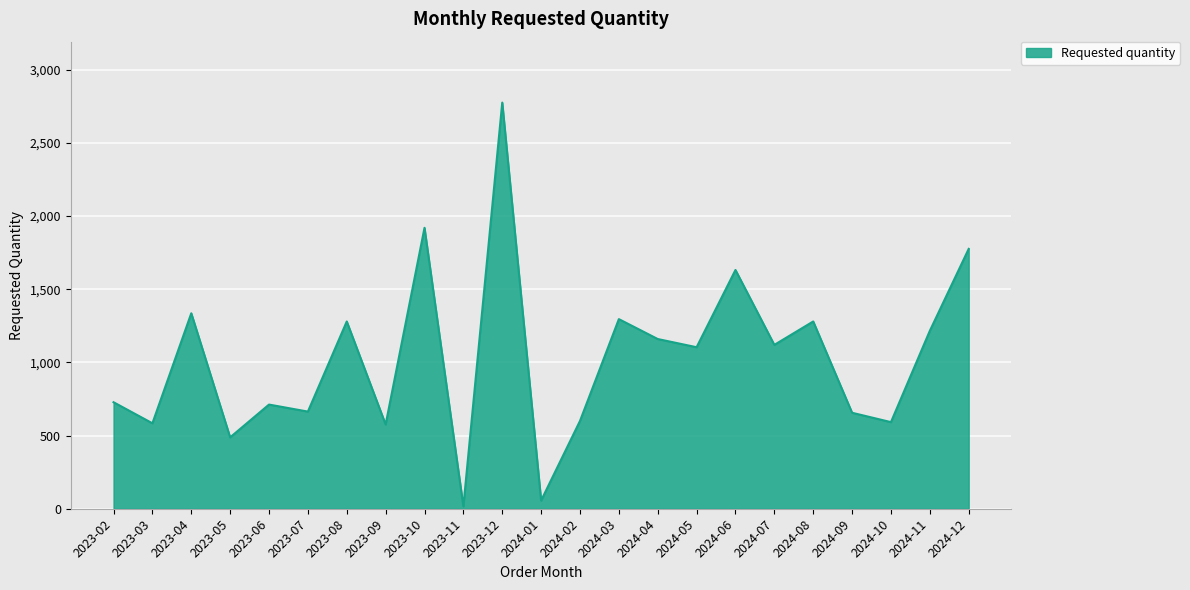

How many lines are shown in the chart?

1